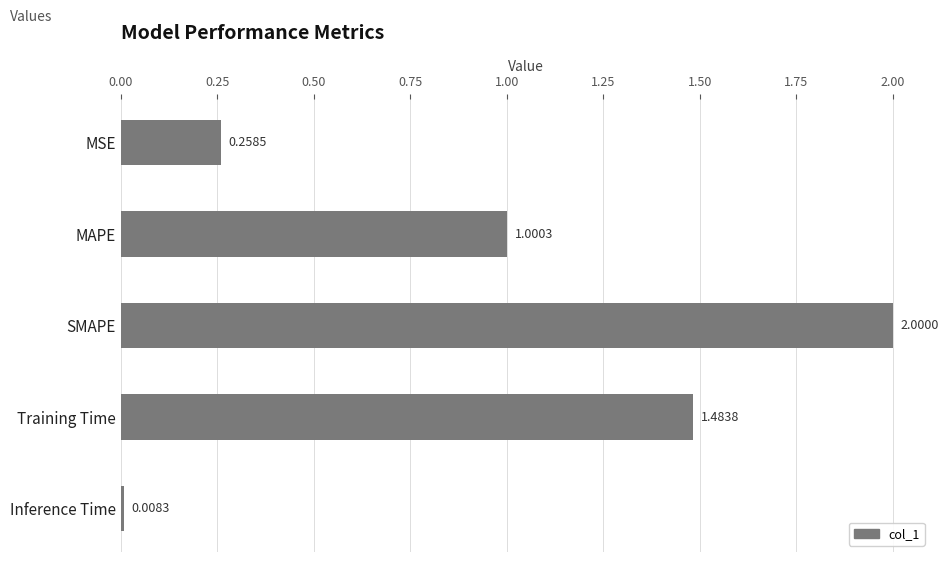

List the labels in order of value, smallest first.

Inference Time, MSE, MAPE, Training Time, SMAPE